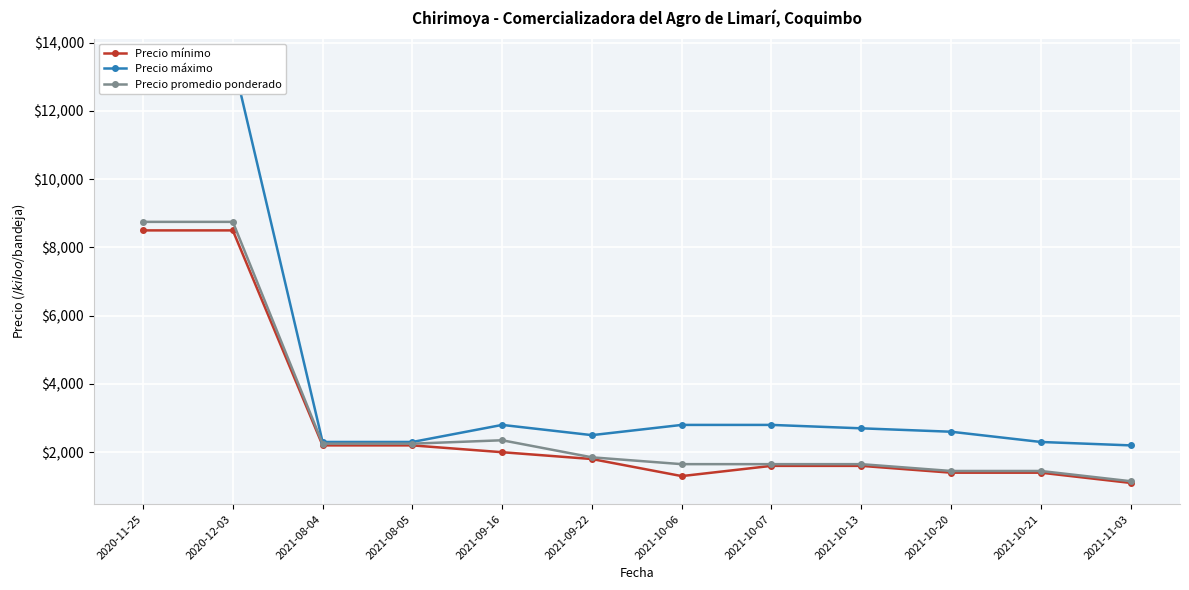

What is the minimum value shown in the chart?

1100